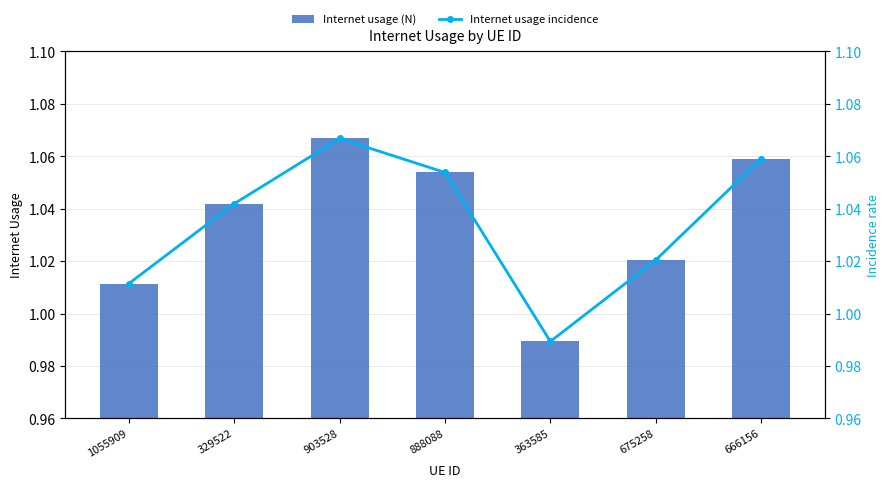

Between 1055909 and 666156, which series saw the biggest shift?

Internet usage (N)